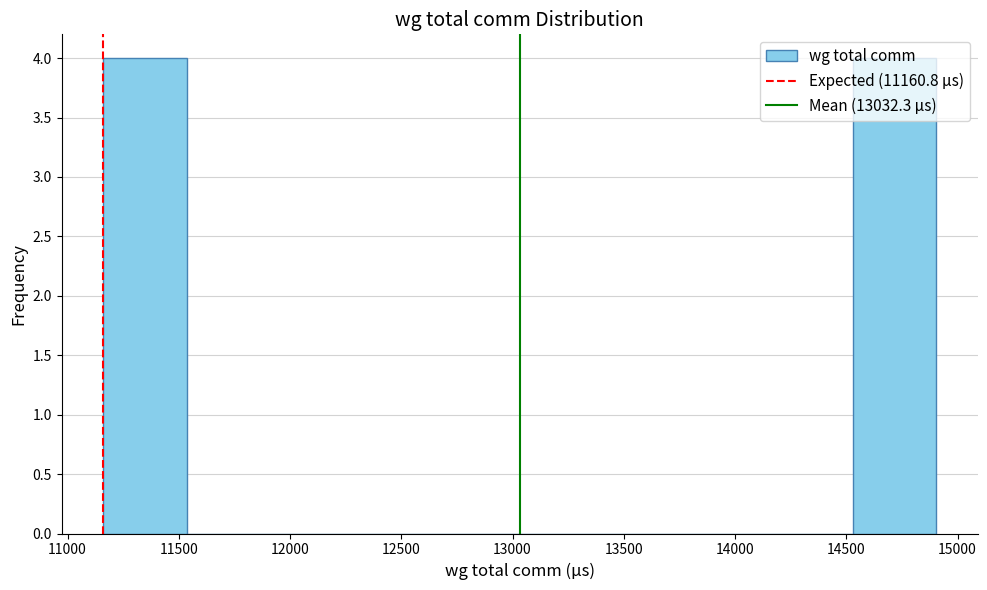

How tall is the bar that spans 14550 to 14900 on the x-axis? Neither the bar edges nor the heights are printed on the chart, so give them approximately, as read against the axes.

4